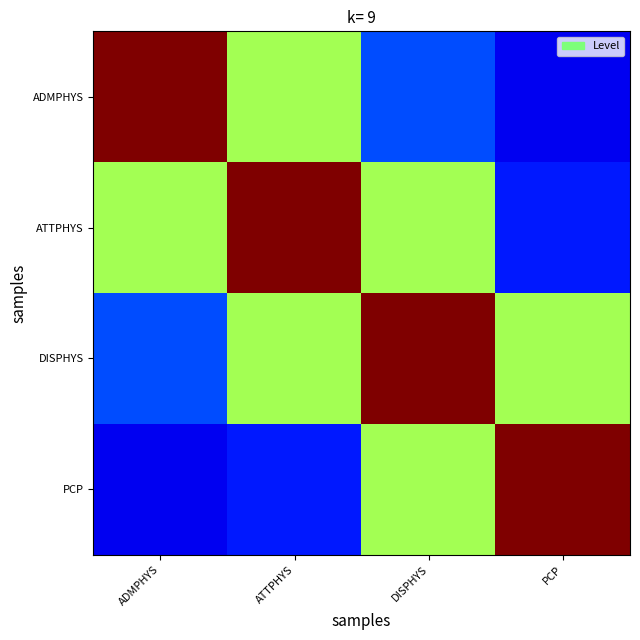

Which series has the largest range (max minus min)?

ADMPHYS